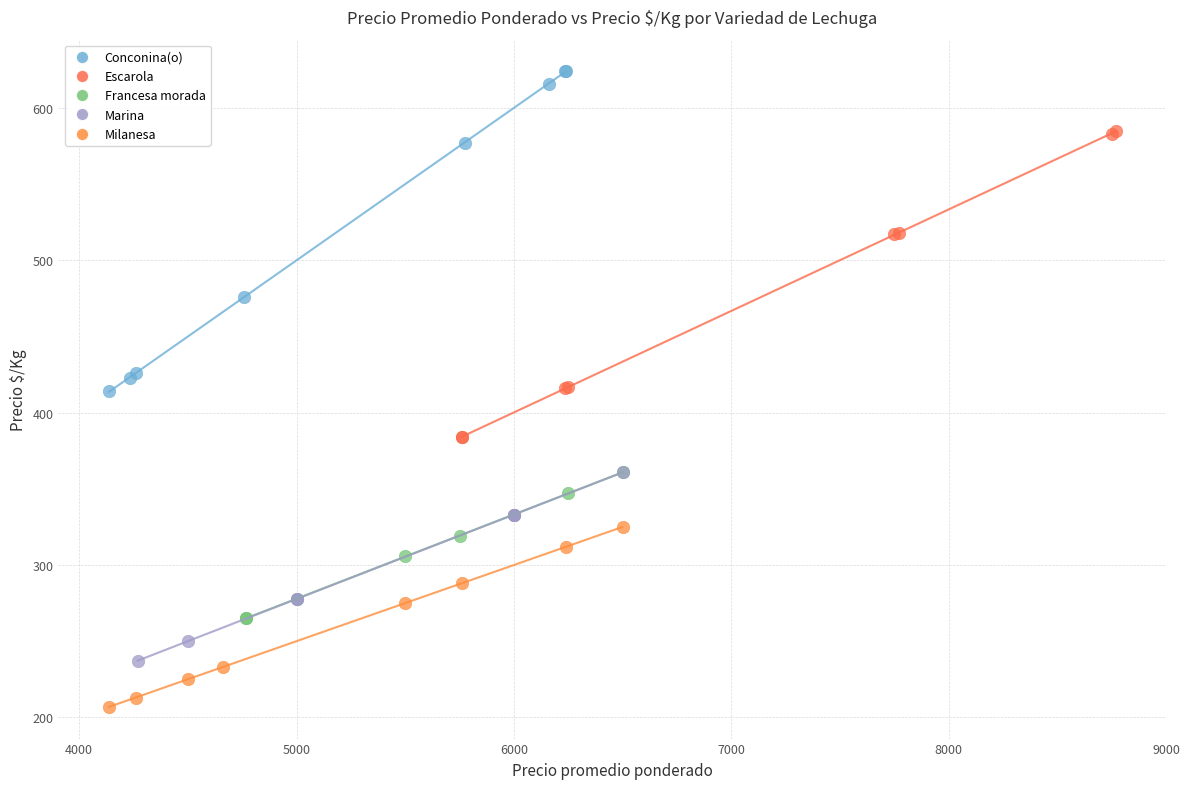

Which series reaches the maximum Y coordinate?

Conconina(o)